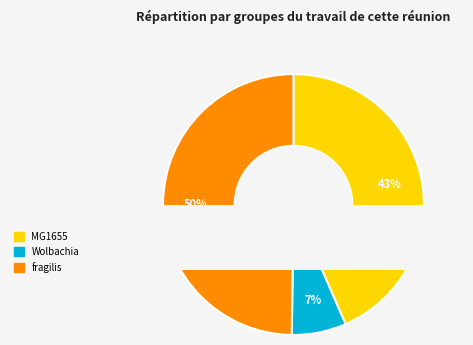

Combined, do Wolbachia and MG1655 account for over 50%?

Yes